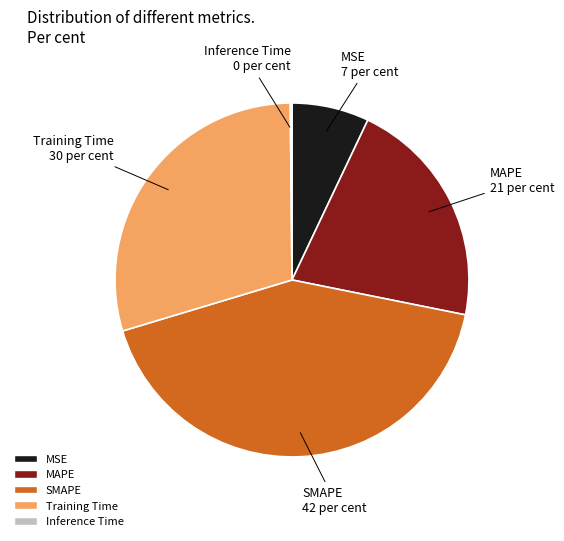

Between MSE and SMAPE, which is larger?

SMAPE